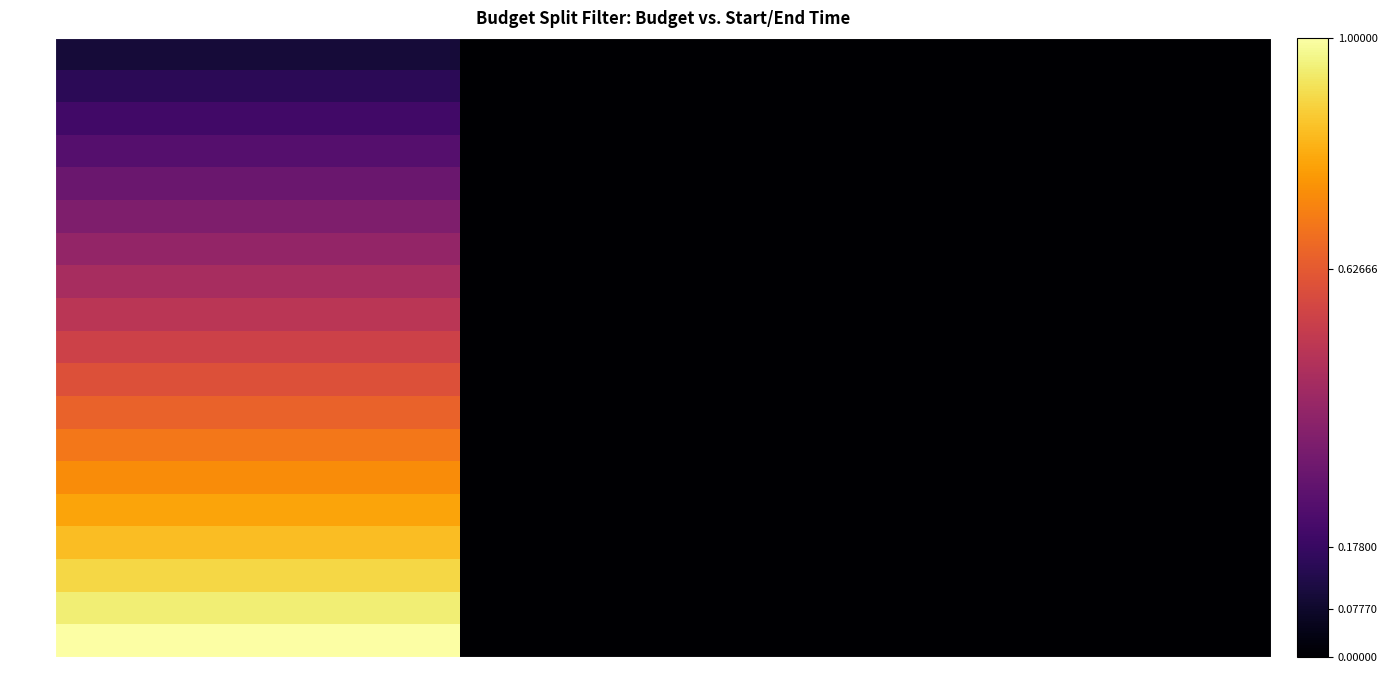

Which series changed the most between budget and end_time?

seller20